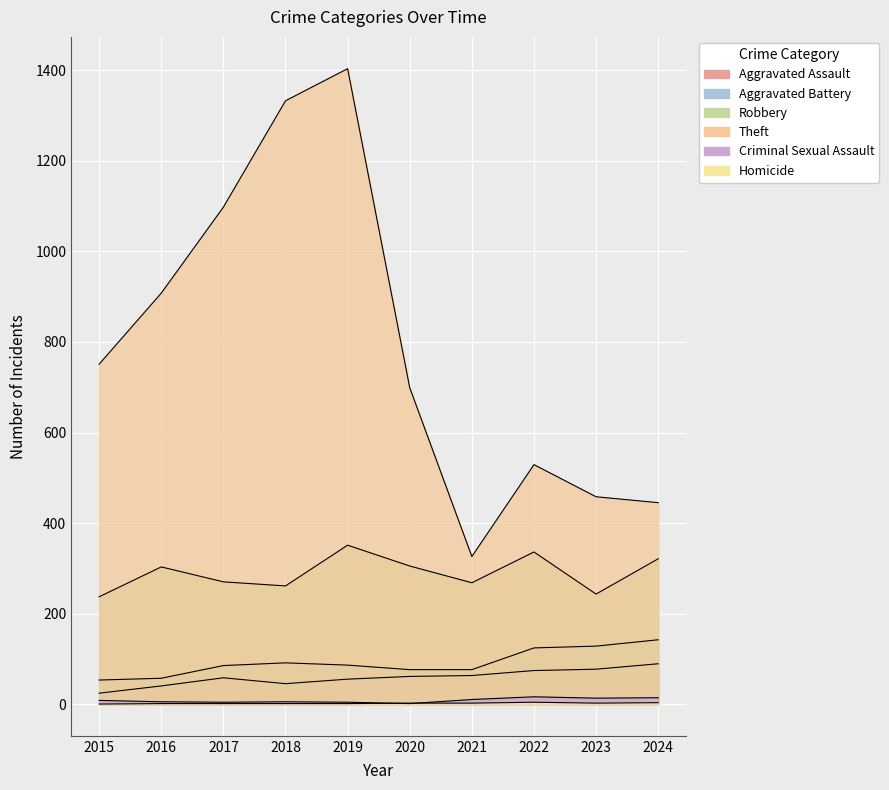

At which category does Robbery reach its first local valley?

2018